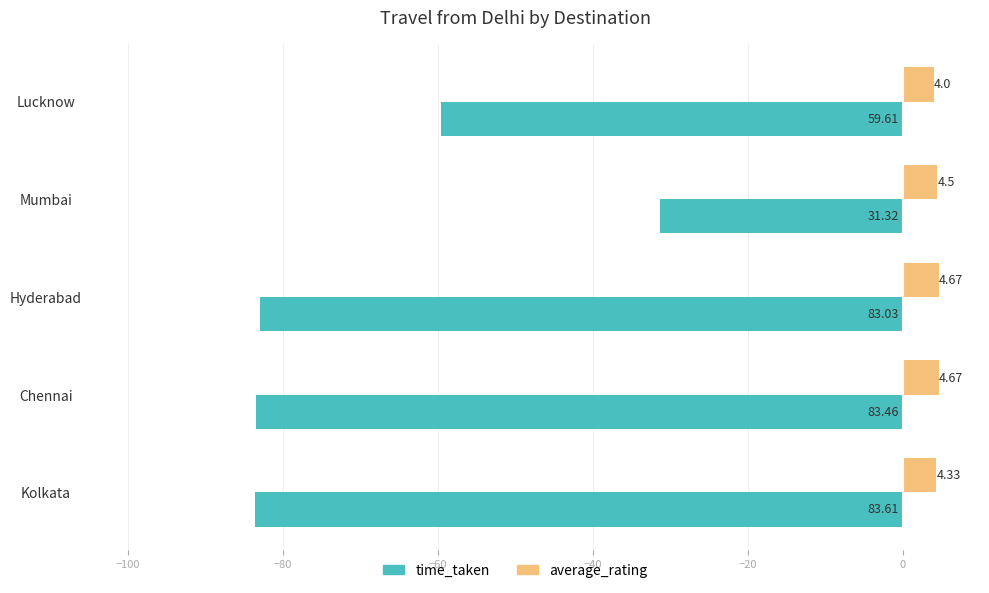

Which series has the widest spread of values?

time_taken